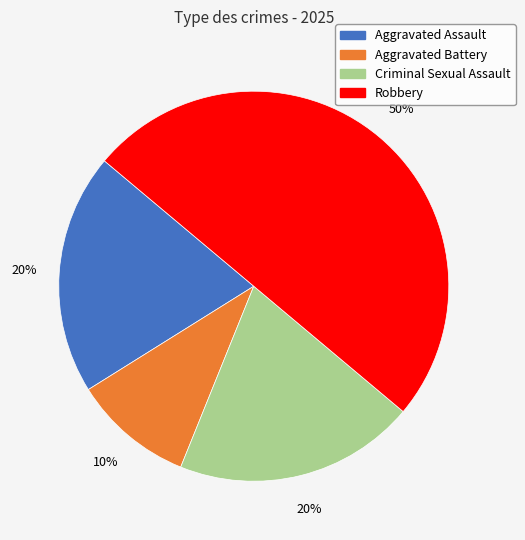

Is Criminal Sexual Assault the majority of the pie?

No